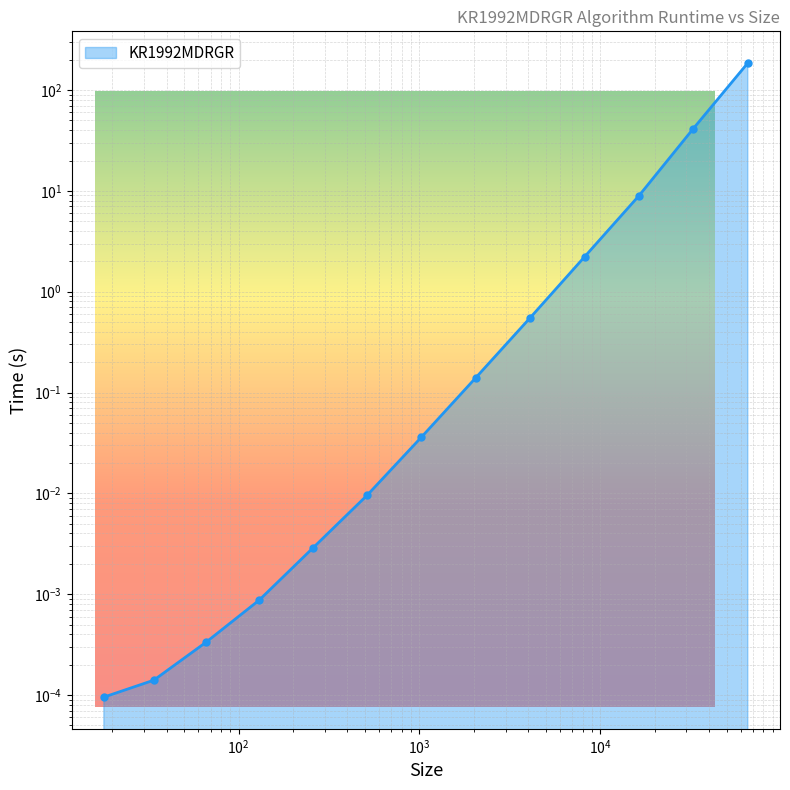

What is the difference between the maximum and minimum values?

185.3